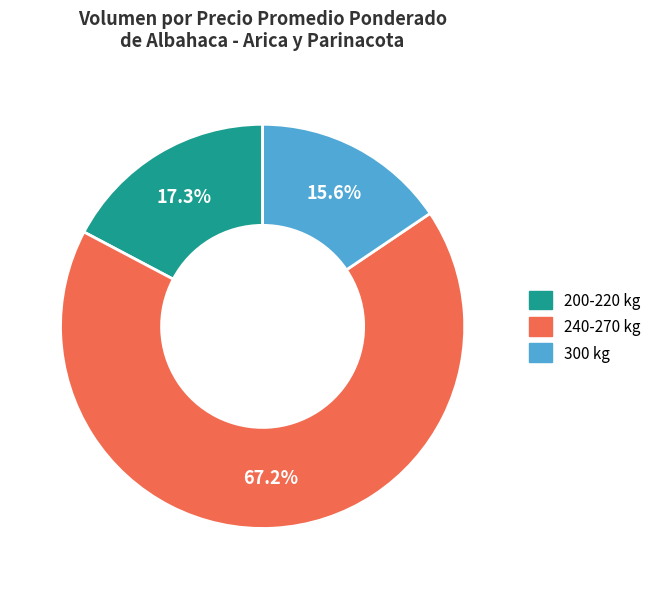

Between 300 kg and 200-220 kg, which is larger?

200-220 kg